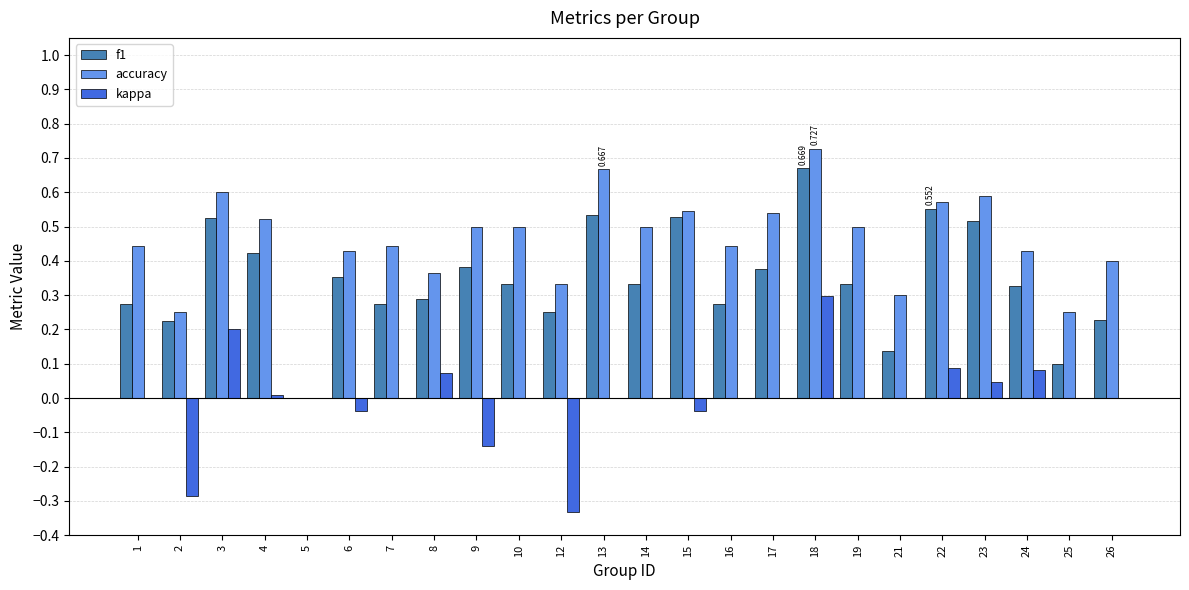

Between 12 and 24, which series saw the biggest shift?

kappa